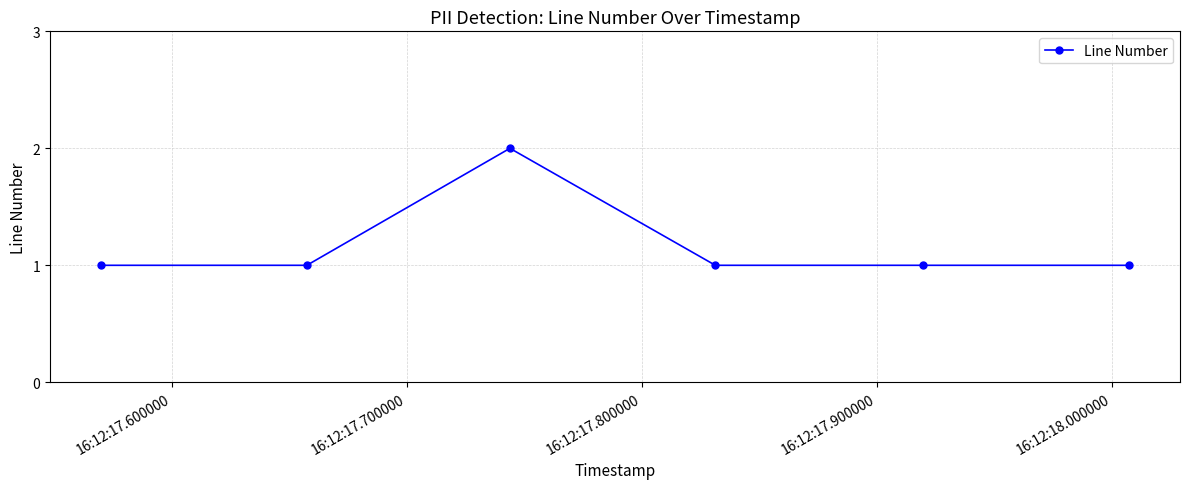

How many lines are shown in the chart?

1